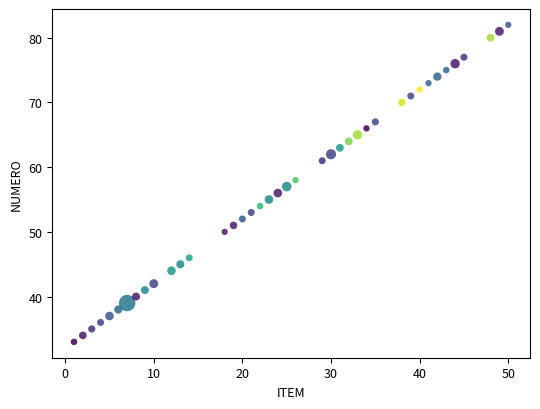

What is the range of Y values (max minus min)?

49